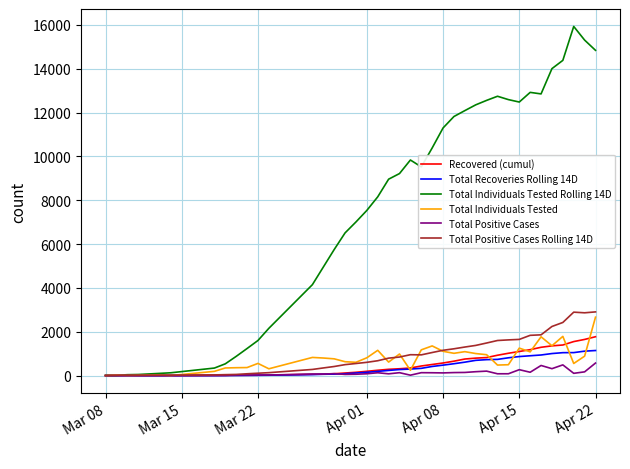

What is the difference between the maximum and minimum values in the Total Positive Cases Rolling 14D series?

2905